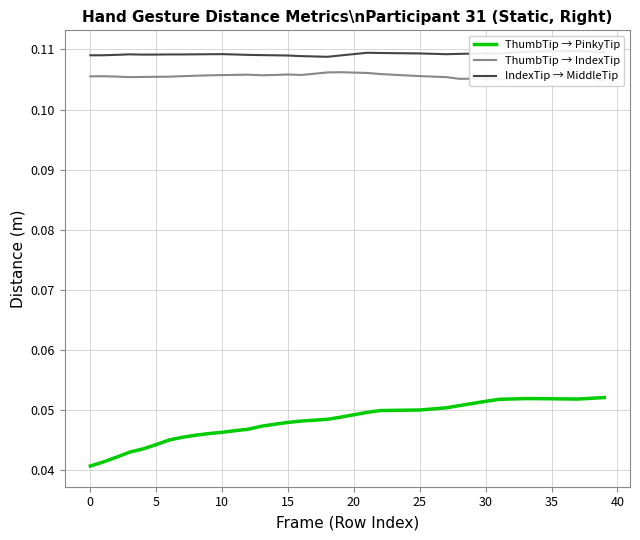

True or false: ThumbTip → PinkyTip and ThumbTip → IndexTip intersect in this chart.

False